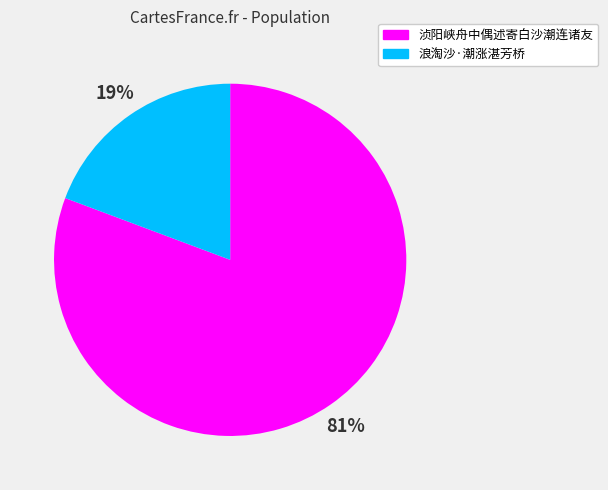

Which slice is the largest?

浈阳峡舟中偶述寄白沙潮连诸友